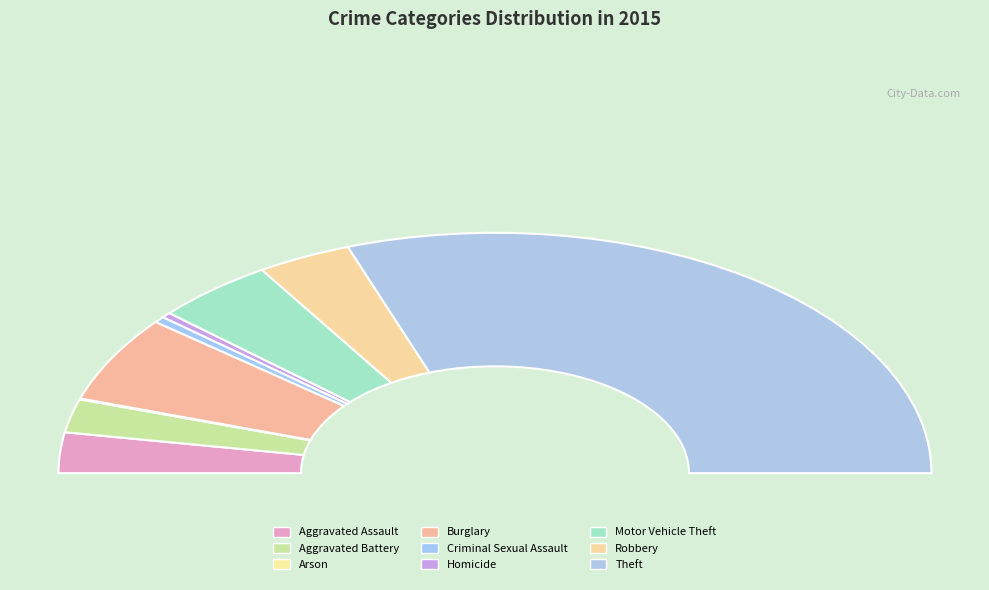

Is the sum of Robbery and Theft greater than half?

Yes